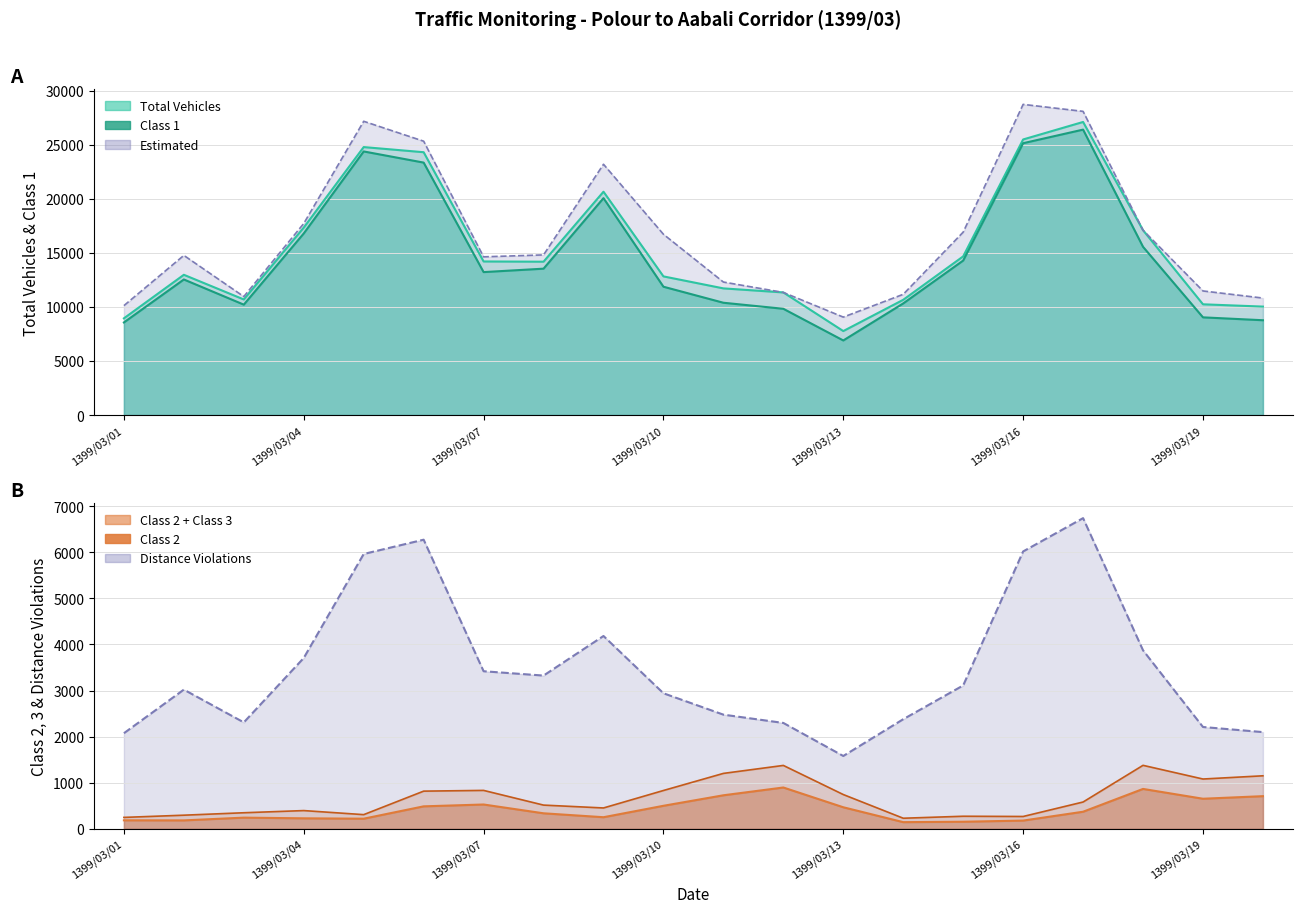

Reading right to left, extract all data points from this chart.

total: 1399/03/20=10030	1399/03/19=10243	1399/03/18=17096	1399/03/17=27108	1399/03/16=25489	1399/03/15=14676	1399/03/14=10659	1399/03/13=7767	1399/03/12=11341	1399/03/11=11715	1399/03/10=12824	1399/03/09=20657	1399/03/08=14184	1399/03/07=14205	1399/03/06=24310	1399/03/05=24785	1399/03/04=17337	1399/03/03=10690	1399/03/02=12972	1399/03/01=8944
class1: 1399/03/20=8769	1399/03/19=9035	1399/03/18=15559	1399/03/17=26400	1399/03/16=25143	1399/03/15=14290	1399/03/14=10324	1399/03/13=6898	1399/03/12=9828	1399/03/11=10387	1399/03/10=11869	1399/03/09=20062	1399/03/08=13538	1399/03/07=13222	1399/03/06=23350	1399/03/05=24381	1399/03/04=16796	1399/03/03=10211	1399/03/02=12539	1399/03/01=8564
class2: 1399/03/20=708	1399/03/19=652	1399/03/18=865	1399/03/17=370	1399/03/16=178	1399/03/15=153	1399/03/14=144	1399/03/13=467	1399/03/12=896	1399/03/11=727	1399/03/10=499	1399/03/09=251	1399/03/08=336	1399/03/07=527	1399/03/06=487	1399/03/05=219	1399/03/04=227	1399/03/03=242	1399/03/02=182	1399/03/01=184
class3: 1399/03/20=1150	1399/03/19=1080	1399/03/18=1377	1399/03/17=581	1399/03/16=267	1399/03/15=272	1399/03/14=229	1399/03/13=743	1399/03/12=1375	1399/03/11=1202	1399/03/10=831	1399/03/09=452	1399/03/08=514	1399/03/07=833	1399/03/06=817	1399/03/05=307	1399/03/04=395	1399/03/03=348	1399/03/02=295	1399/03/01=247
distance_viol: 1399/03/20=2098	1399/03/19=2209	1399/03/18=3873	1399/03/17=6742	1399/03/16=6019	1399/03/15=3111	1399/03/14=2378	1399/03/13=1580	1399/03/12=2297	1399/03/11=2477	1399/03/10=2941	1399/03/09=4184	1399/03/08=3325	1399/03/07=3419	1399/03/06=6274	1399/03/05=5964	1399/03/04=3707	1399/03/03=2309	1399/03/02=3020	1399/03/01=2074
estimated: 1399/03/20=10820	1399/03/19=11477	1399/03/18=17096	1399/03/17=28089	1399/03/16=28734	1399/03/15=16919	1399/03/14=11167	1399/03/13=9059	1399/03/12=11341	1399/03/11=12301	1399/03/10=16719	1399/03/09=23196	1399/03/08=14811	1399/03/07=14634	1399/03/06=25330	1399/03/05=27171	1399/03/04=17716	1399/03/03=10957	1399/03/02=14766	1399/03/01=10120